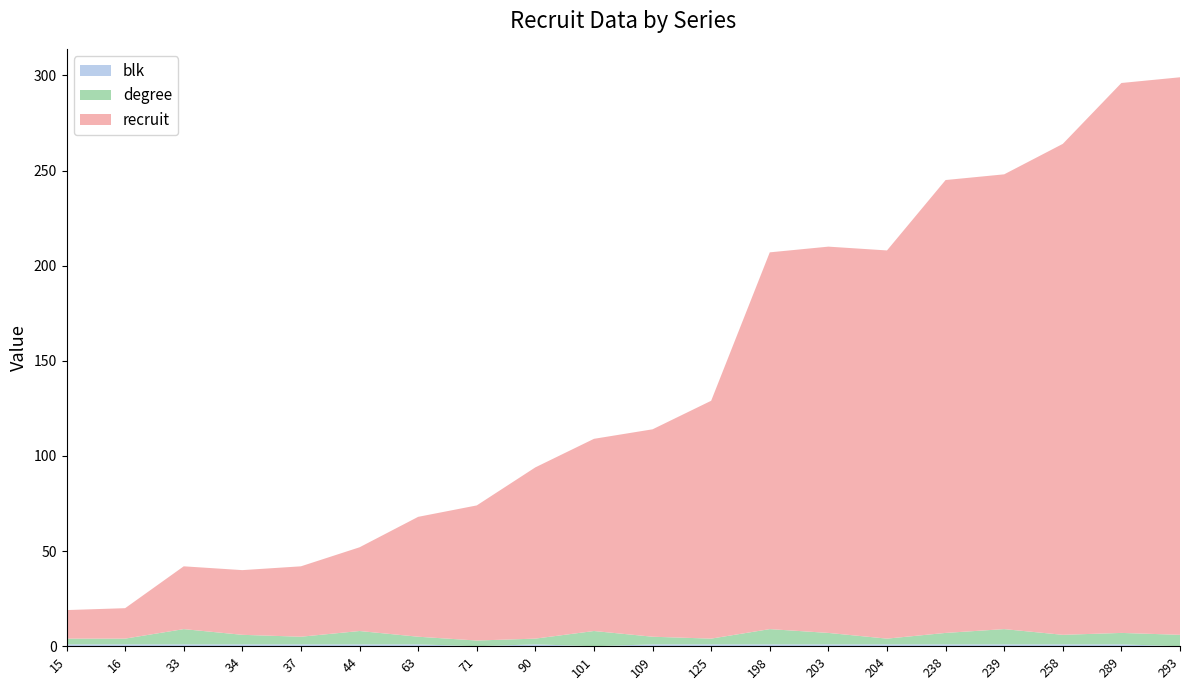

Reading left to right, what are all the values shown in this chart?

recruit: 15=15	16=16	33=33	34=34	37=37	44=44	63=63	71=71	90=90	101=101	109=109	125=125	198=198	203=203	204=204	238=238	239=239	258=258	289=289	293=293
degree: 15=3	16=3	33=8	34=5	37=4	44=7	63=4	71=3	90=3	101=8	109=4	125=3	198=8	203=6	204=3	238=6	239=8	258=5	289=6	293=6
blk: 15=1	16=1	33=1	34=1	37=1	44=1	63=1	71=0	90=1	101=0	109=1	125=1	198=1	203=1	204=1	238=1	239=1	258=1	289=1	293=0